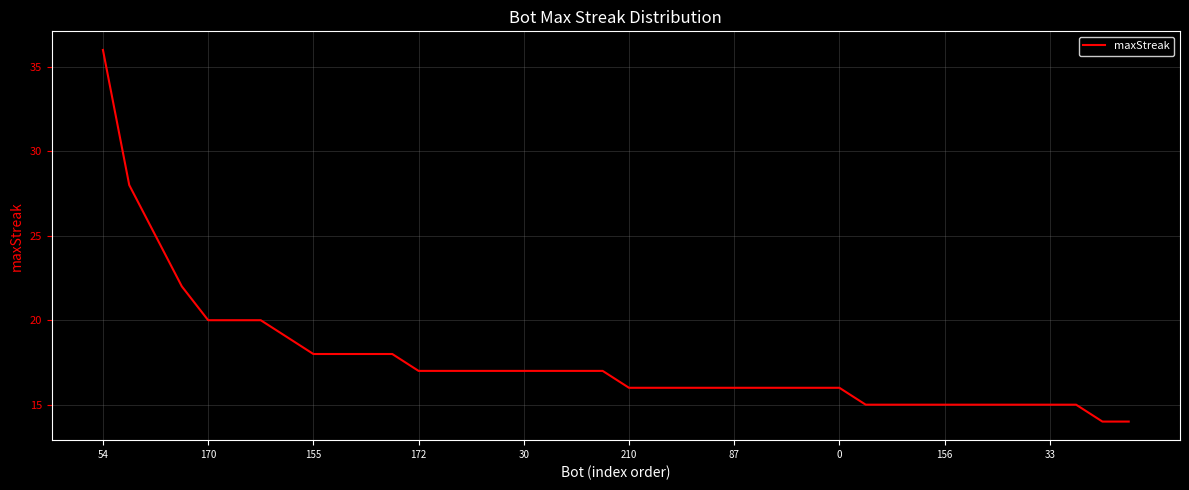

Reading right to left, transcribe all the data shown in this chart.

14	14	15	15	15	15	15	15	15	15	15	16	16	16	16	16	16	16	16	16	17	17	17	17	17	17	17	17	18	18	18	18	19	20	20	20	22	25	28	36